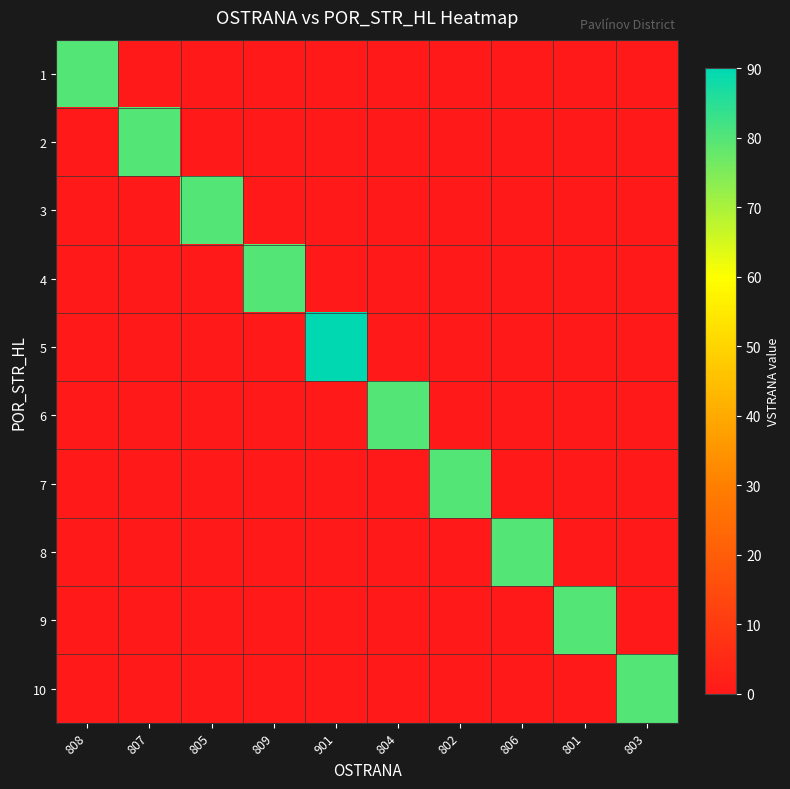

Reading left to right, extract all data points from this chart.

1: 808=80	807=0	805=0	809=0	901=0	804=0	802=0	806=0	801=0	803=0
2: 808=0	807=80	805=0	809=0	901=0	804=0	802=0	806=0	801=0	803=0
3: 808=0	807=0	805=80	809=0	901=0	804=0	802=0	806=0	801=0	803=0
4: 808=0	807=0	805=0	809=80	901=0	804=0	802=0	806=0	801=0	803=0
5: 808=0	807=0	805=0	809=0	901=90	804=0	802=0	806=0	801=0	803=0
6: 808=0	807=0	805=0	809=0	901=0	804=80	802=0	806=0	801=0	803=0
7: 808=0	807=0	805=0	809=0	901=0	804=0	802=80	806=0	801=0	803=0
8: 808=0	807=0	805=0	809=0	901=0	804=0	802=0	806=80	801=0	803=0
9: 808=0	807=0	805=0	809=0	901=0	804=0	802=0	806=0	801=80	803=0
10: 808=0	807=0	805=0	809=0	901=0	804=0	802=0	806=0	801=0	803=80